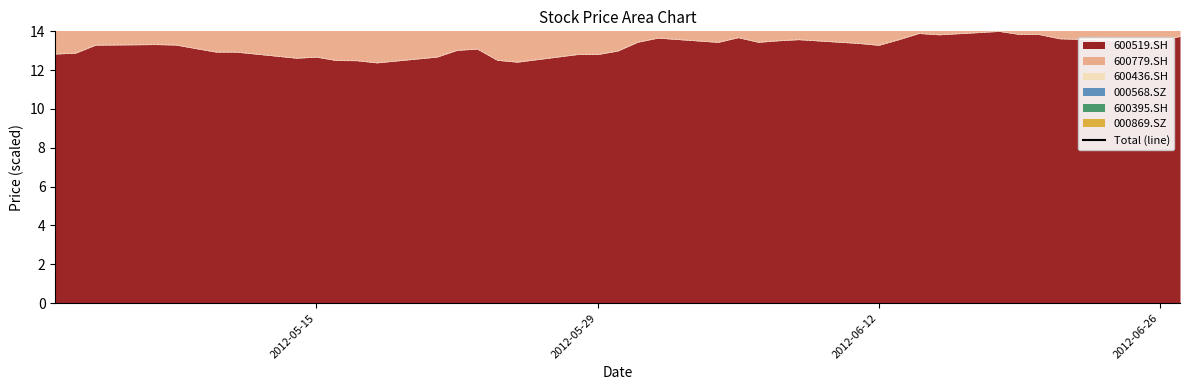

What is the maximum value for 600519.SH?

14.0